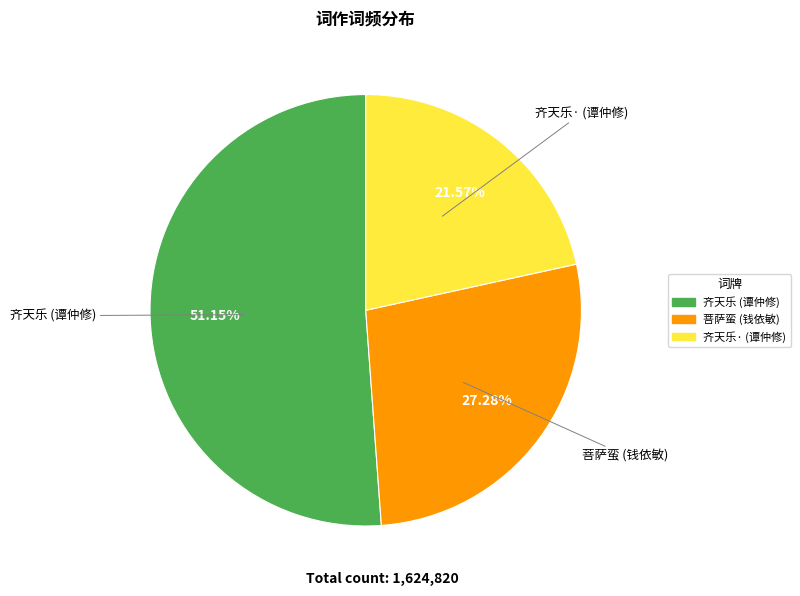

Is there any slice that represents more than half of the pie?

Yes